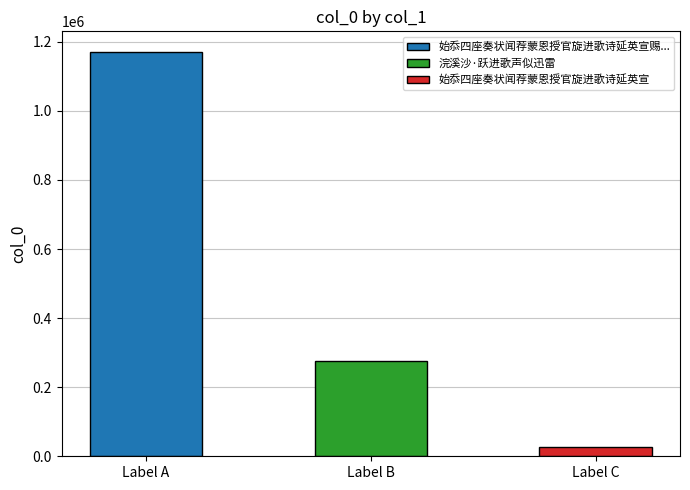

How many values are between 25723 and 1171740?

3